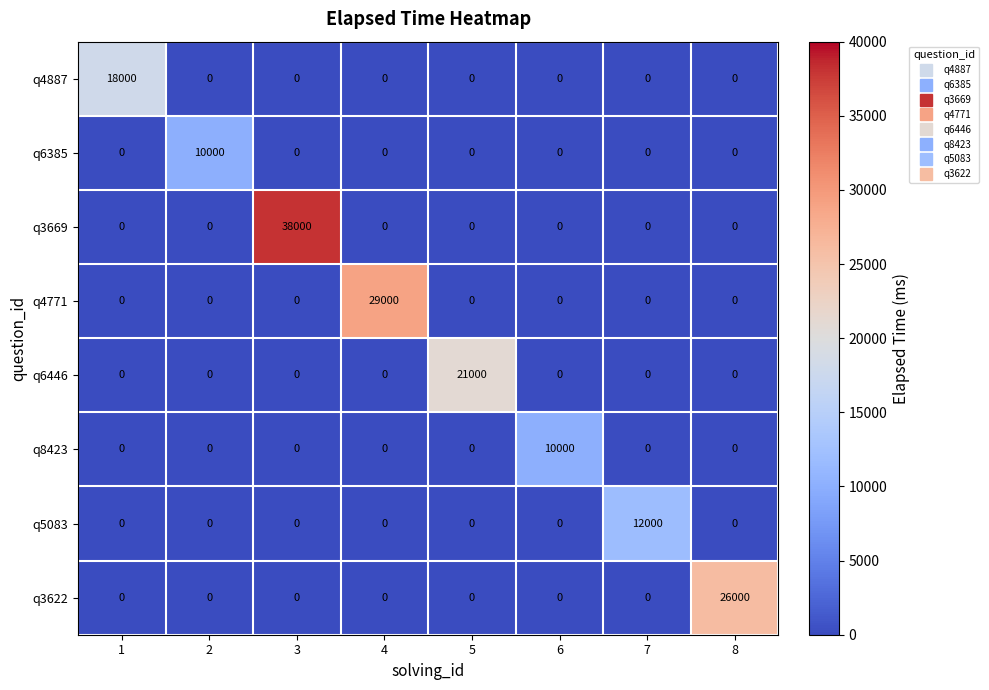

True or false: q3622 has a value of 0 at 5.

True